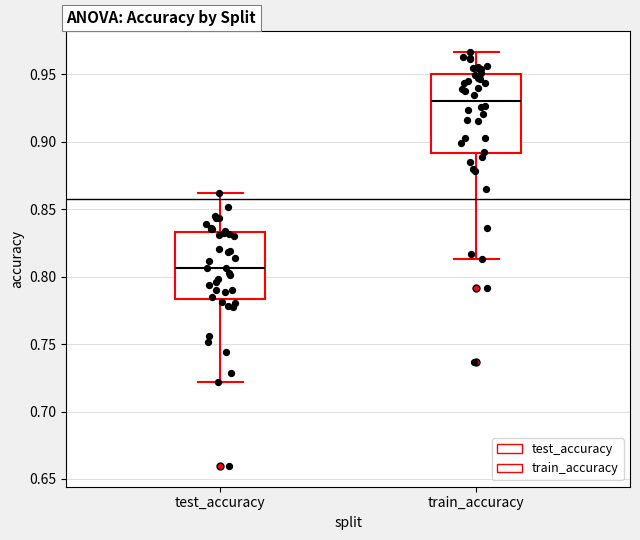

Where is the lower edge of the box for test_accuracy on the y-axis? The values are not printed on the chart, so give them approximately, as read against the axis.

0.785